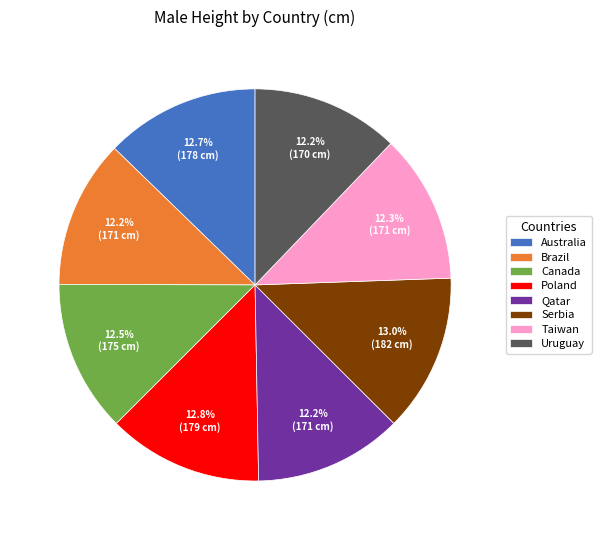

What portion of the pie excludes Taiwan?

87.7%